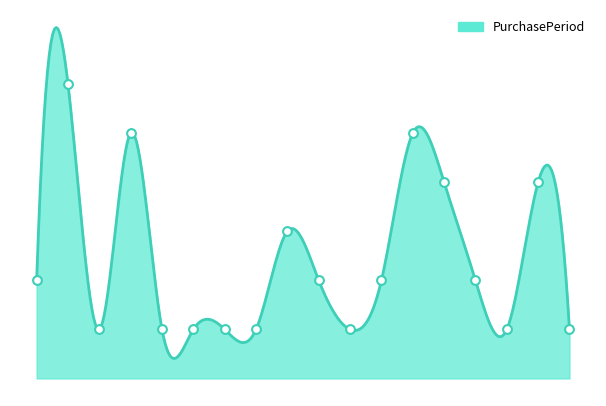

Between 2017-10-05 and 2017-09-23, which is larger?

2017-09-23